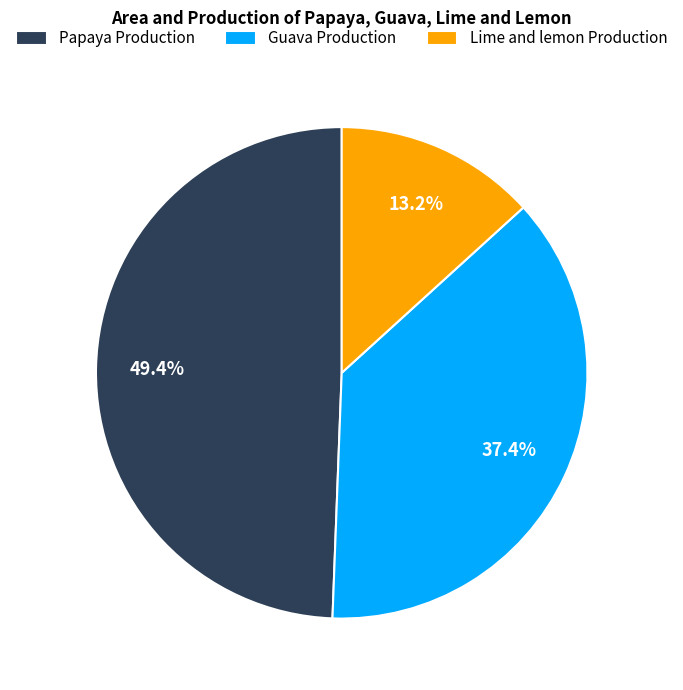

Which slice is the smallest?

Lime and lemon Production